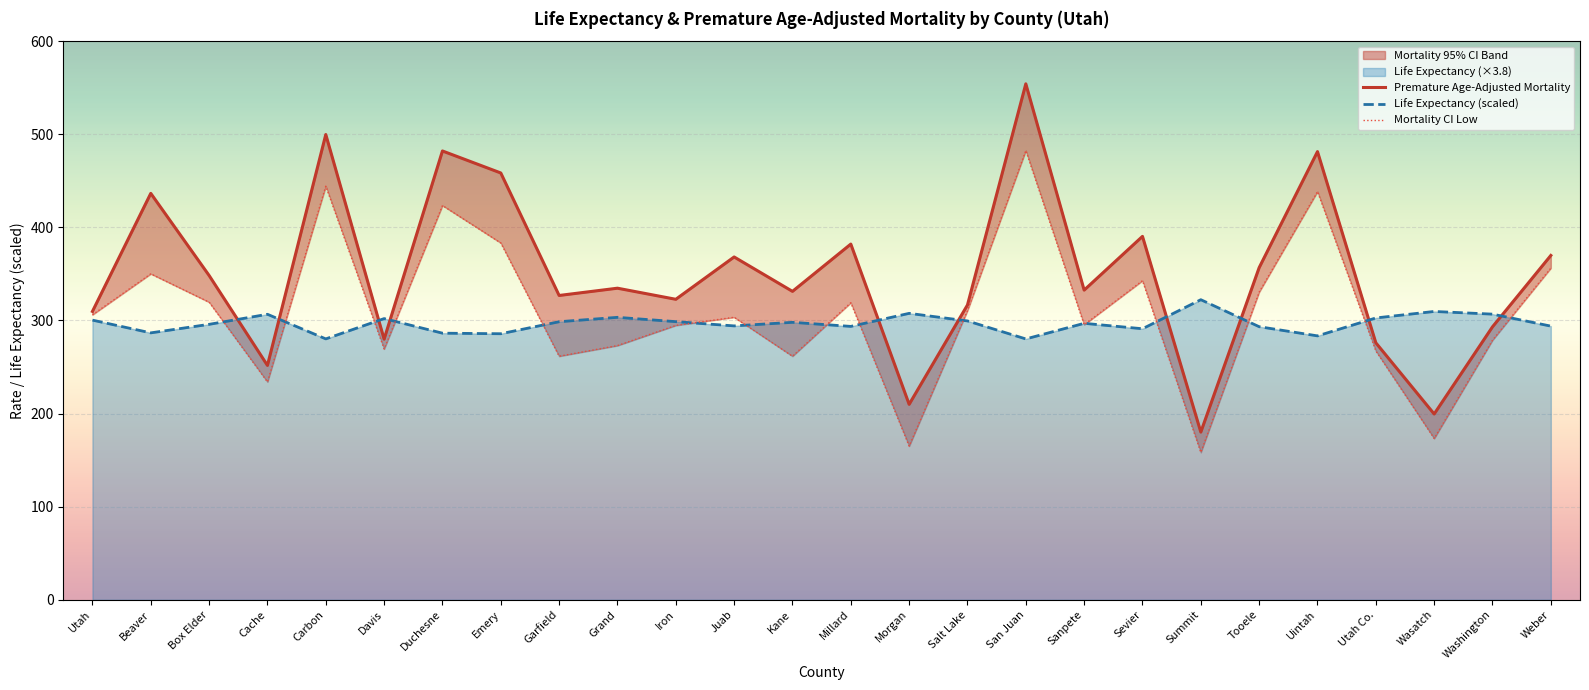

Reading right to left, what are all the values shown in this chart?

Premature Age-Adjusted Mortality: Weber=369.9	Washington=293.2	Wasatch=199.6	Utah Co.=276.1	Uintah=481.4	Tooele=356.8	Summit=180.1	Sevier=390.4	Sanpete=332.6	San Juan=554.2	Salt Lake=316.7	Morgan=209.9	Millard=382.1	Kane=331.3	Juab=368.2	Iron=322.8	Grand=334.7	Garfield=326.9	Emery=458.4	Duchesne=482.1	Davis=279.9	Carbon=499.7	Cache=251.7	Box Elder=348.3	Beaver=436.5	Utah=309.7
Life Expectancy (scaled): Weber=294.0	Washington=306.8	Wasatch=309.7	Utah Co.=302.7	Uintah=283.5	Tooele=293.3	Summit=322.3	Sevier=291.1	Sanpete=297.0	San Juan=280.2	Salt Lake=299.5	Morgan=307.7	Millard=293.7	Kane=298.0	Juab=294.2	Iron=298.8	Grand=303.4	Garfield=298.7	Emery=285.8	Duchesne=286.4	Davis=302.0	Carbon=280.2	Cache=306.7	Box Elder=295.9	Beaver=286.7	Utah=300.4
Mortality CI Low: Weber=356.3	Washington=278.9	Wasatch=173.3	Utah Co.=267.4	Uintah=438.5	Tooele=330.5	Summit=158.4	Sevier=342.8	Sanpete=295.4	San Juan=482.5	Salt Lake=310.7	Morgan=165.1	Millard=319.1	Kane=261.6	Juab=303.5	Iron=294.7	Grand=273.1	Garfield=261.6	Emery=383.3	Duchesne=423.5	Davis=269.4	Carbon=444.3	Cache=234.0	Box Elder=319.7	Beaver=350.1	Utah=306.1